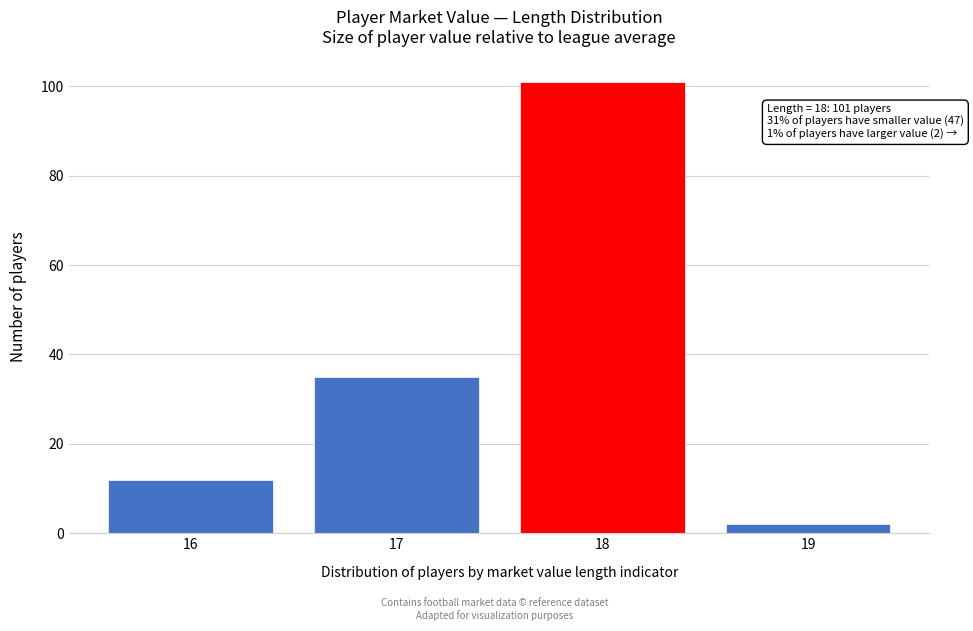

Reading left to right, list all the values displayed in this chart.

12	35	101	2